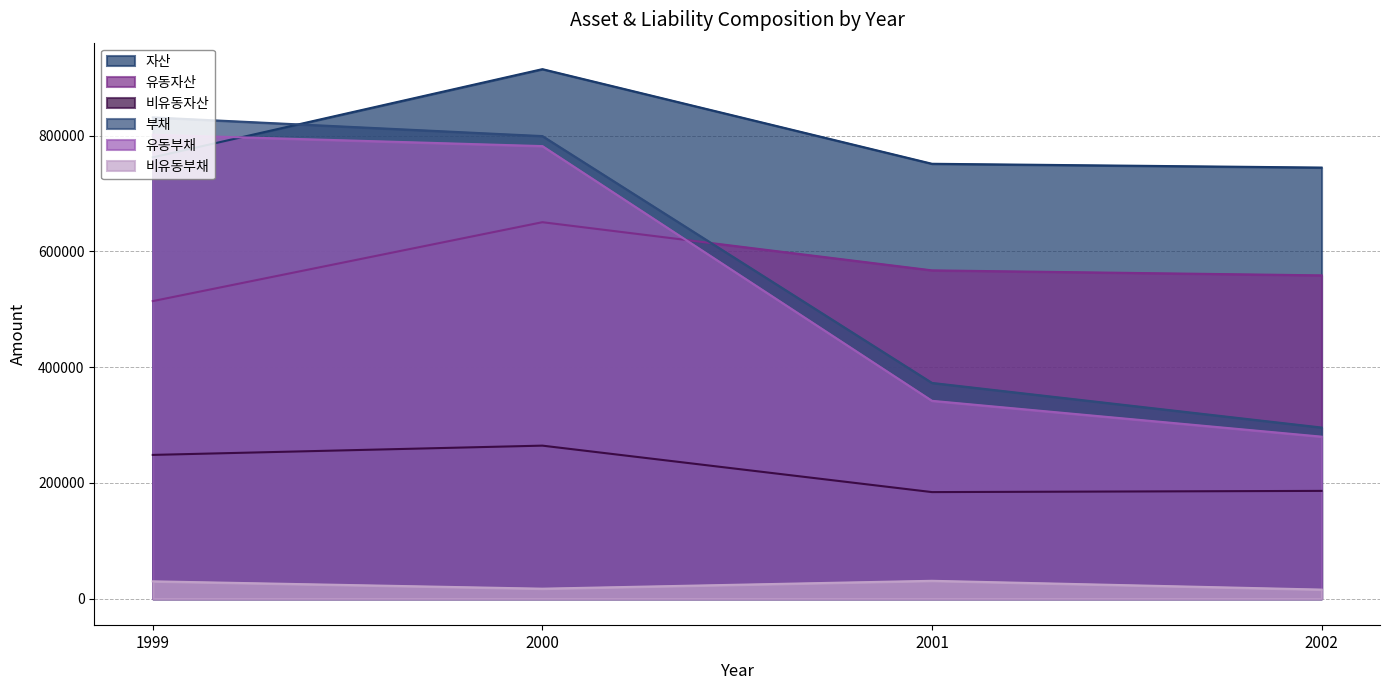

Does the chart have visible grid lines?

Yes